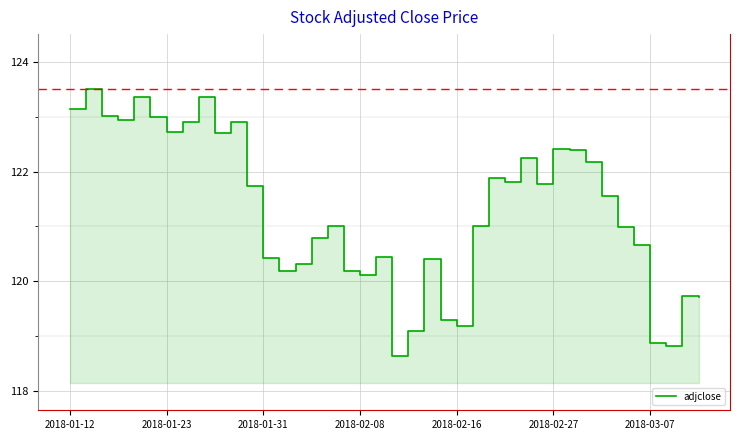

What position from the right is 23?

17